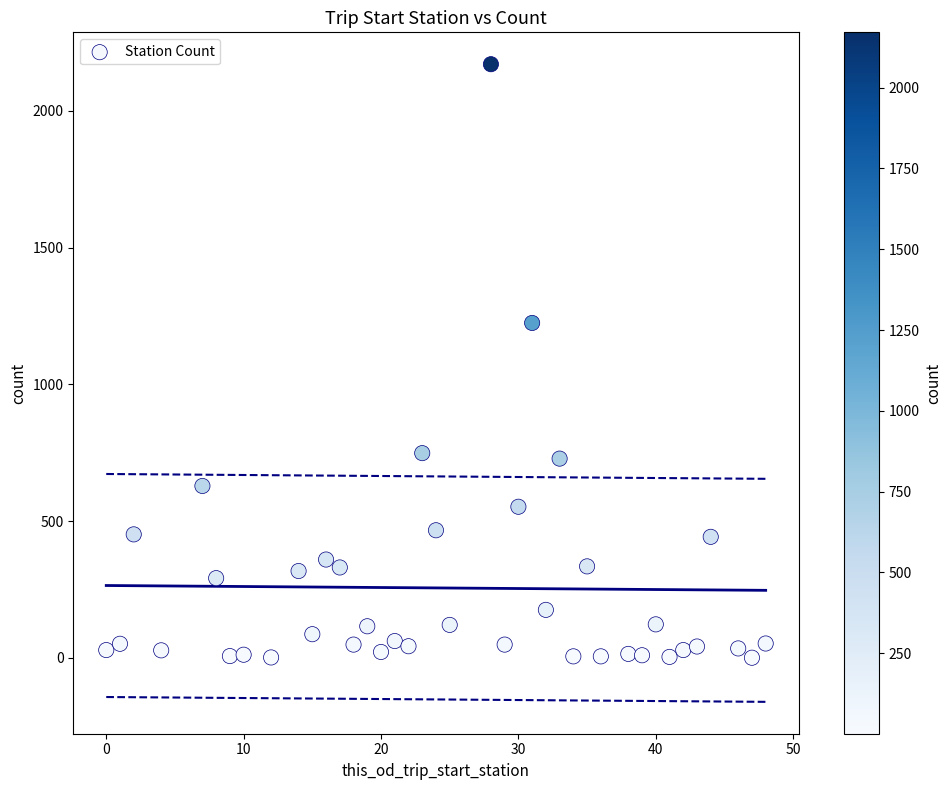

What is the range of X values (max minus min)?

48